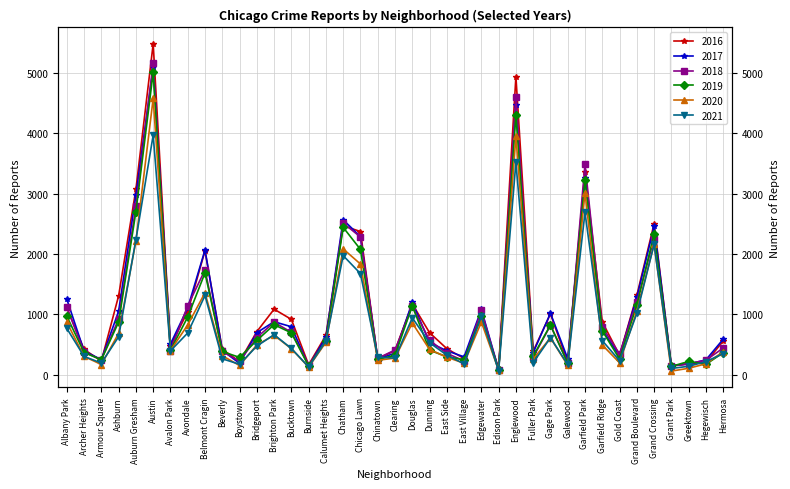

What is the difference between the maximum and minimum values in the 2017 series?

5008